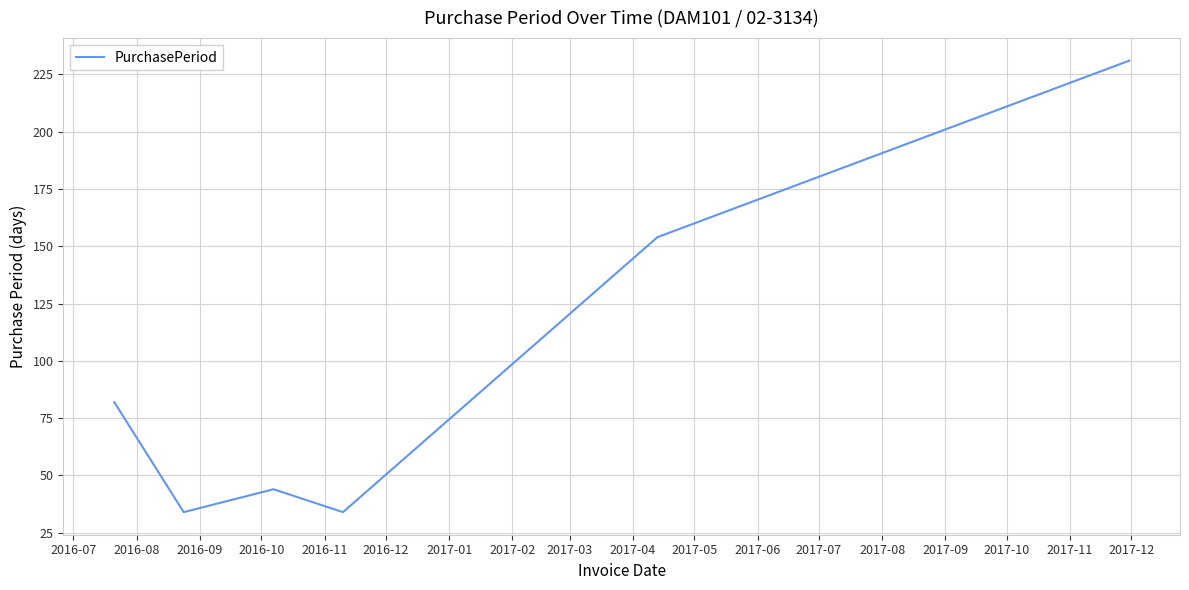

What is the difference between the maximum and minimum values?

197